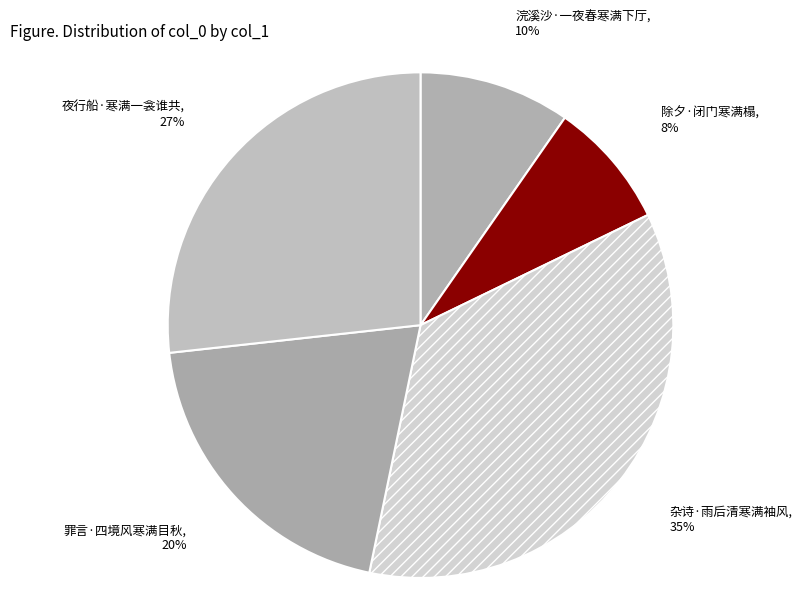

Count the number of slices in the pie.

5